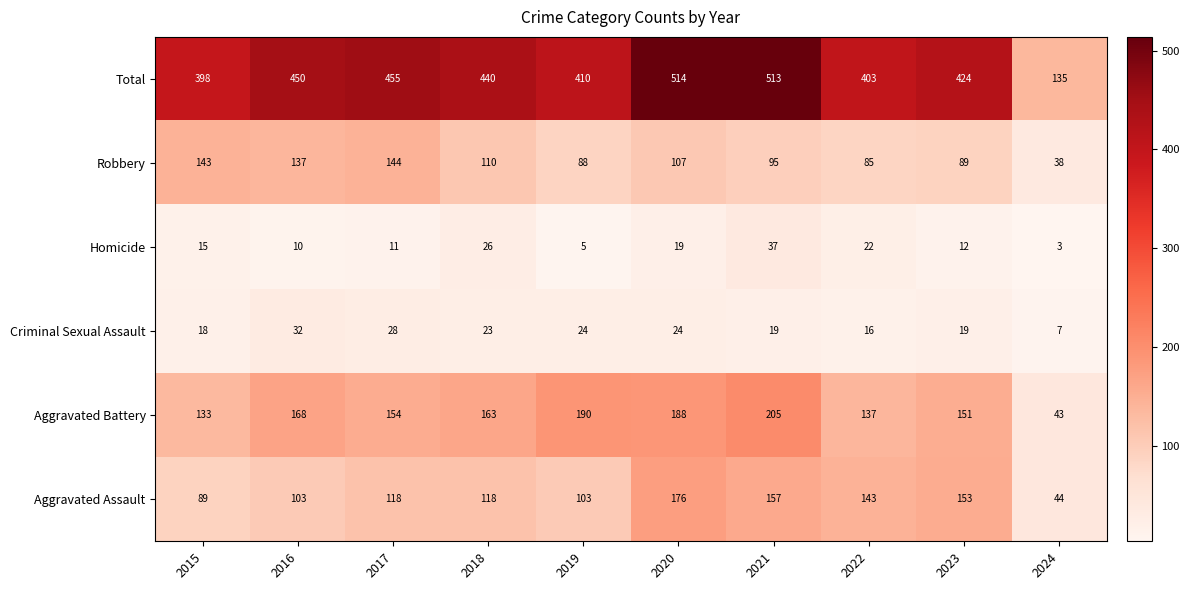

At which category does the chart reach its minimum across all series?

2024